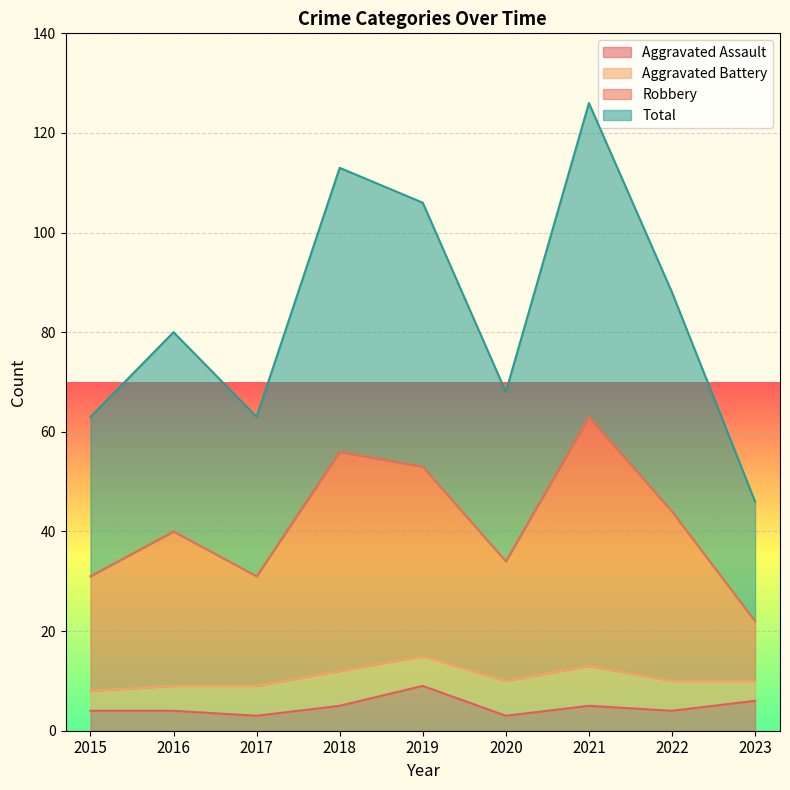

At which label does Aggravated Assault reach its peak?

2019